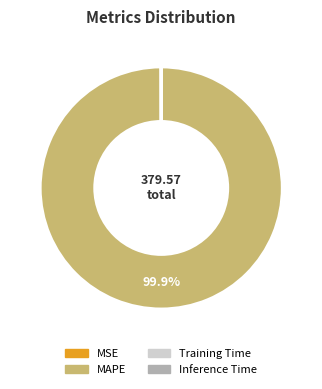

Which slice represents more than half of the pie?

MAPE